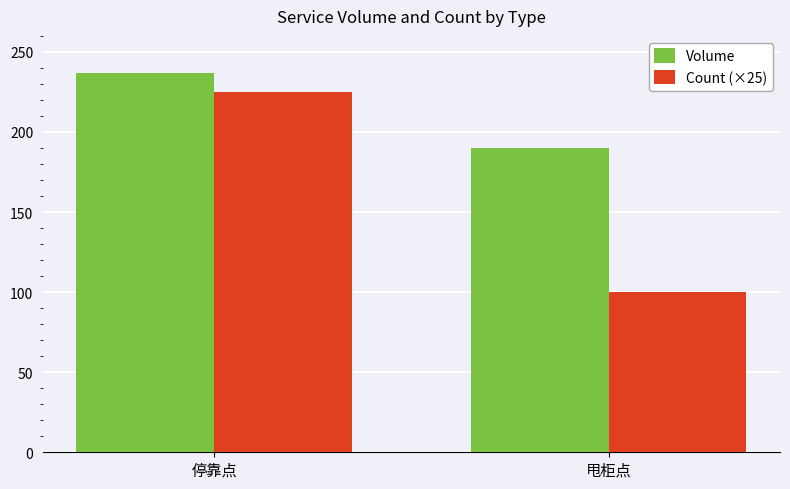

List the labels in order of Count (×25) value, largest first.

停靠点, 甩柜点